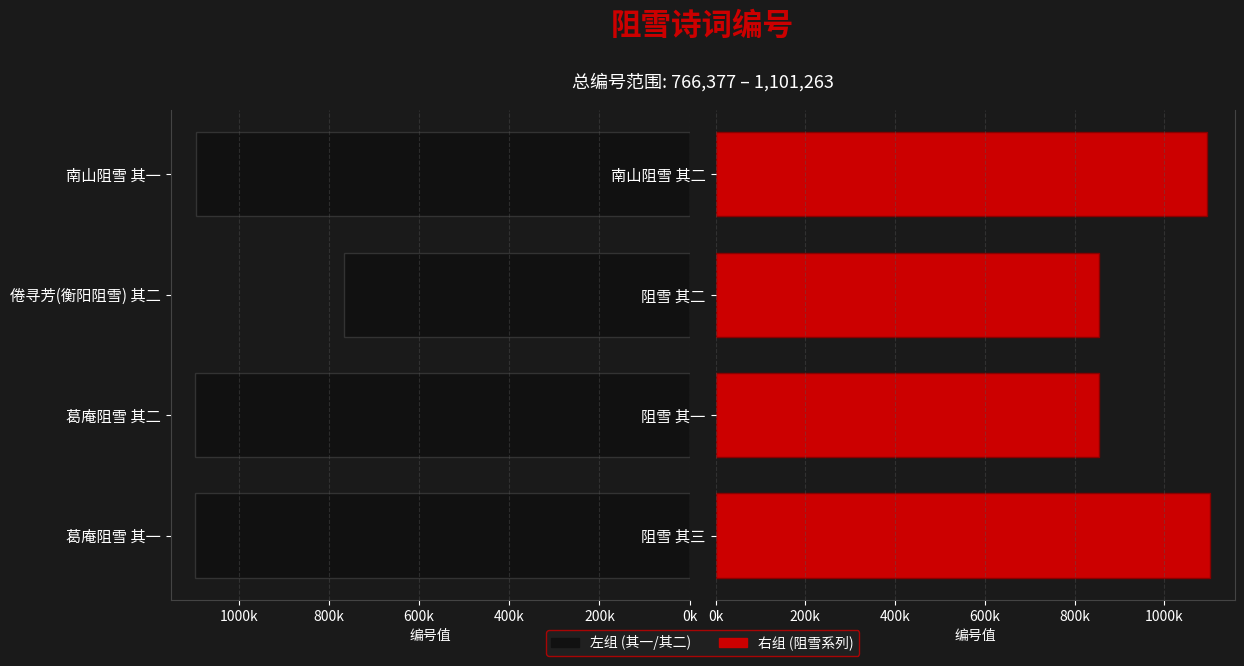

What is the value of the 左组 (col_0) bar at the 4th from the left?

1095372